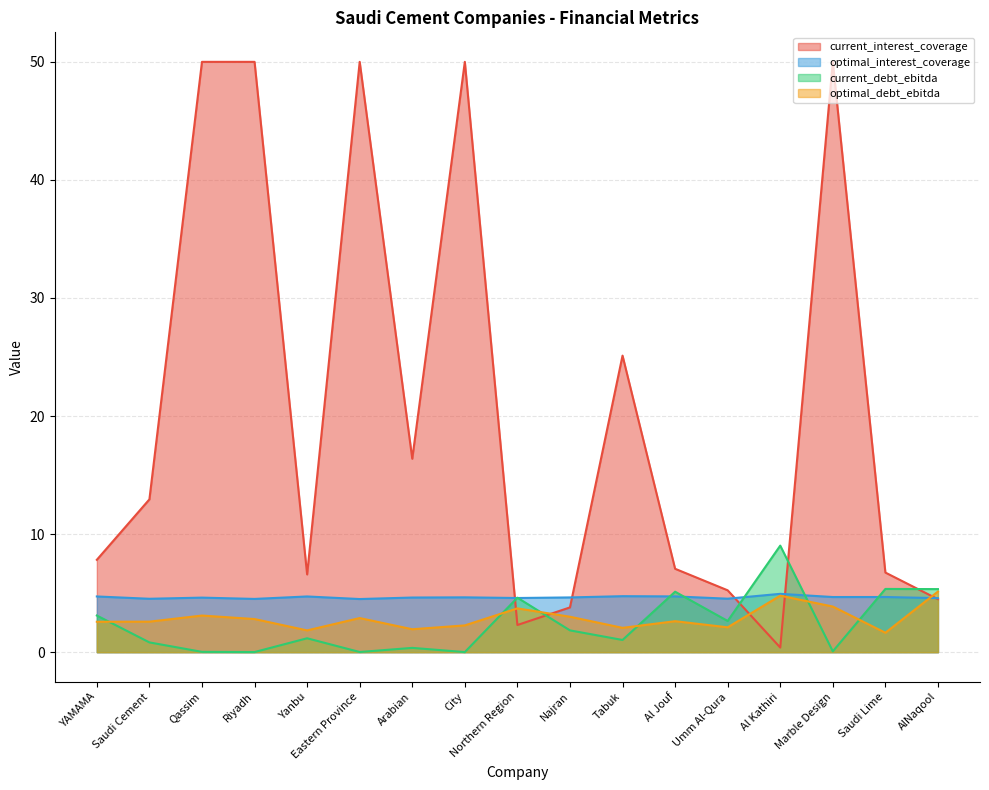

What is the value of the optimal_interest_coverage point at the 4th from the left?

4.5